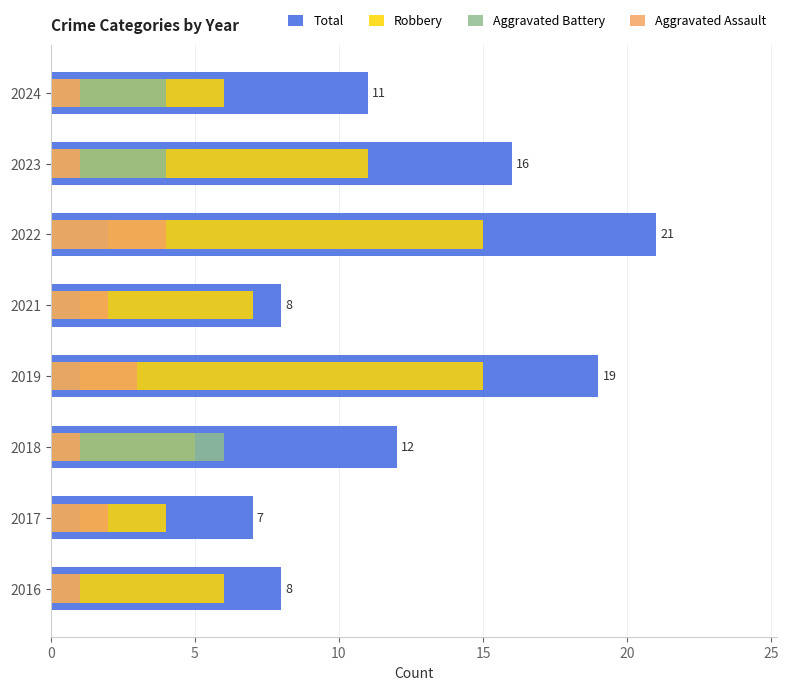

What is the difference between the maximum and minimum values in the Aggravated Assault series?

3